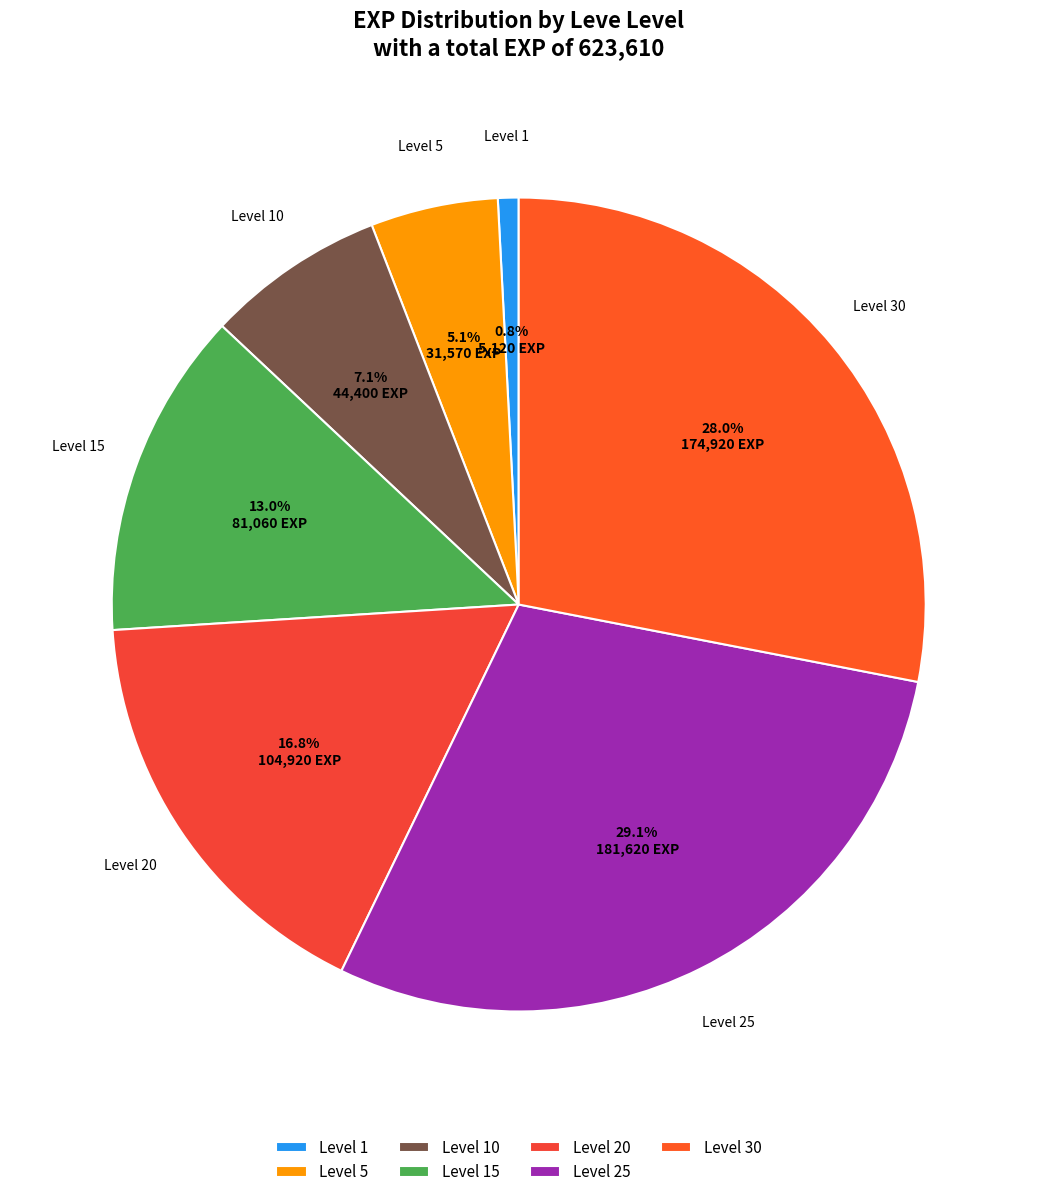

Rank the categories by value from lowest to highest.

Level 1, Level 5, Level 10, Level 15, Level 20, Level 30, Level 25